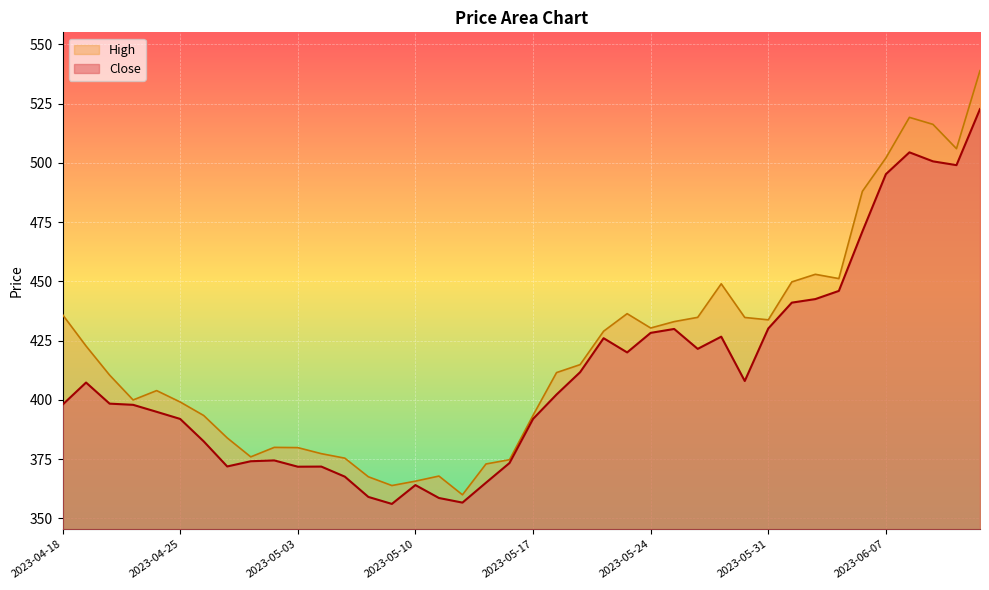

What position from the left is 2023-04-27?

8